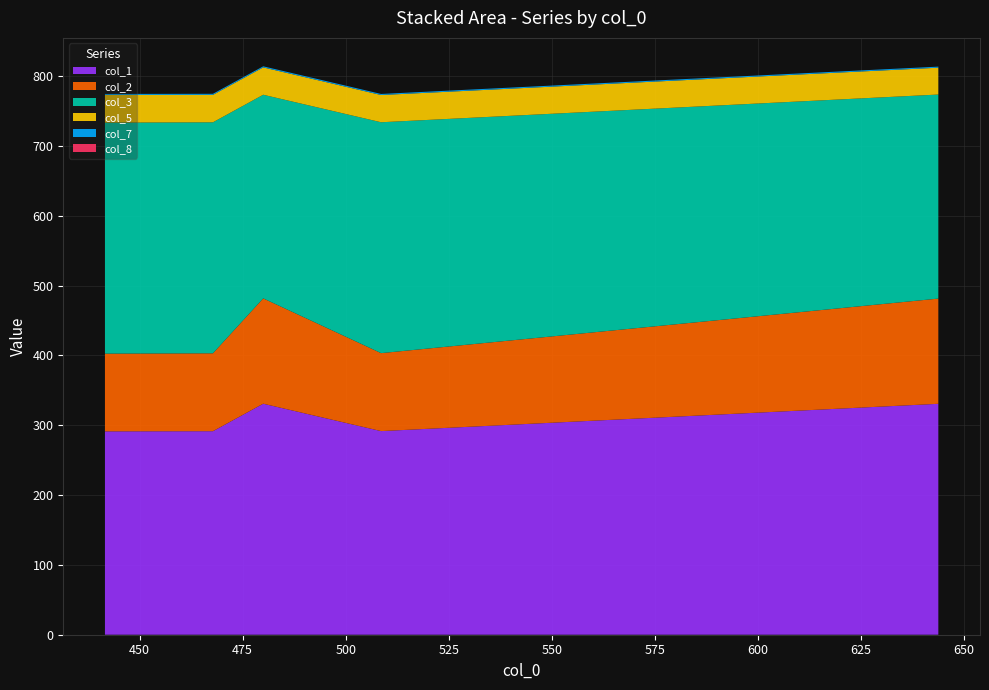

Reading left to right, extract all data points from this chart.

col_1: 291.3	291.5	330.9	291.6	330.7
col_2: 111.3	111.6	150.9	111.7	150.7
col_3: 330.9	330.8	291.6	330.7	292.2
col_5: 39.5	39.3	39.2	39.0	38.5
col_7: 1.5	1.5	1.5	1.5	1.5
col_8: 0.0	0.0	0.0	0.0	0.0